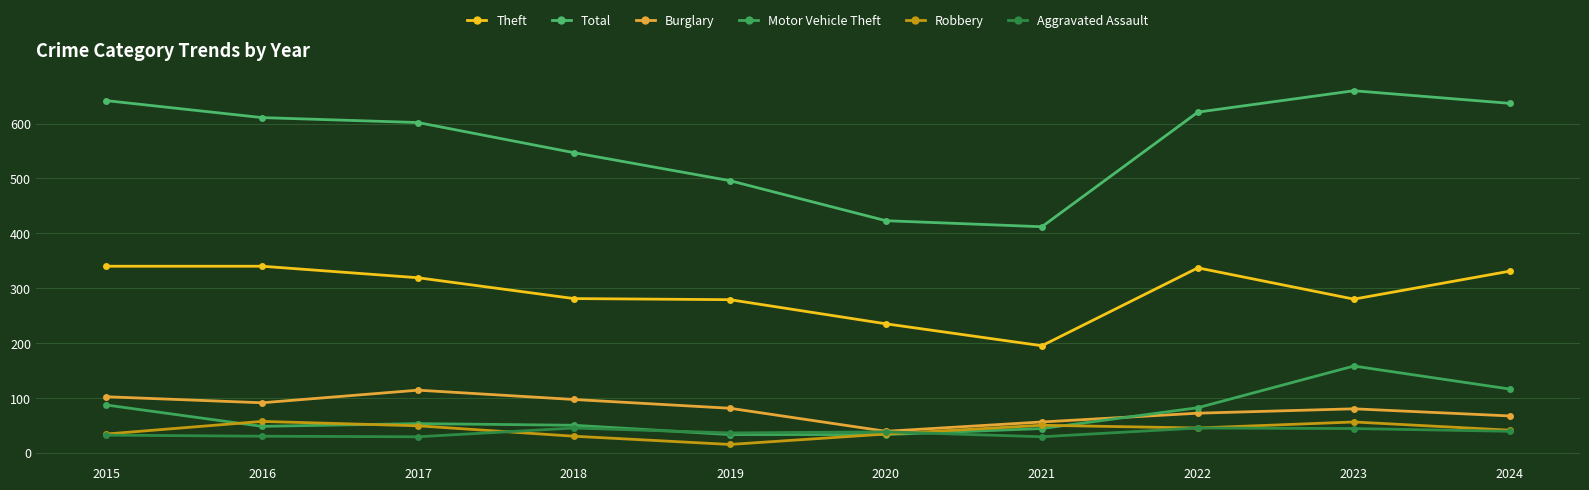

Which series ends up on top after the final intersection of Aggravated Assault and Robbery?

Robbery